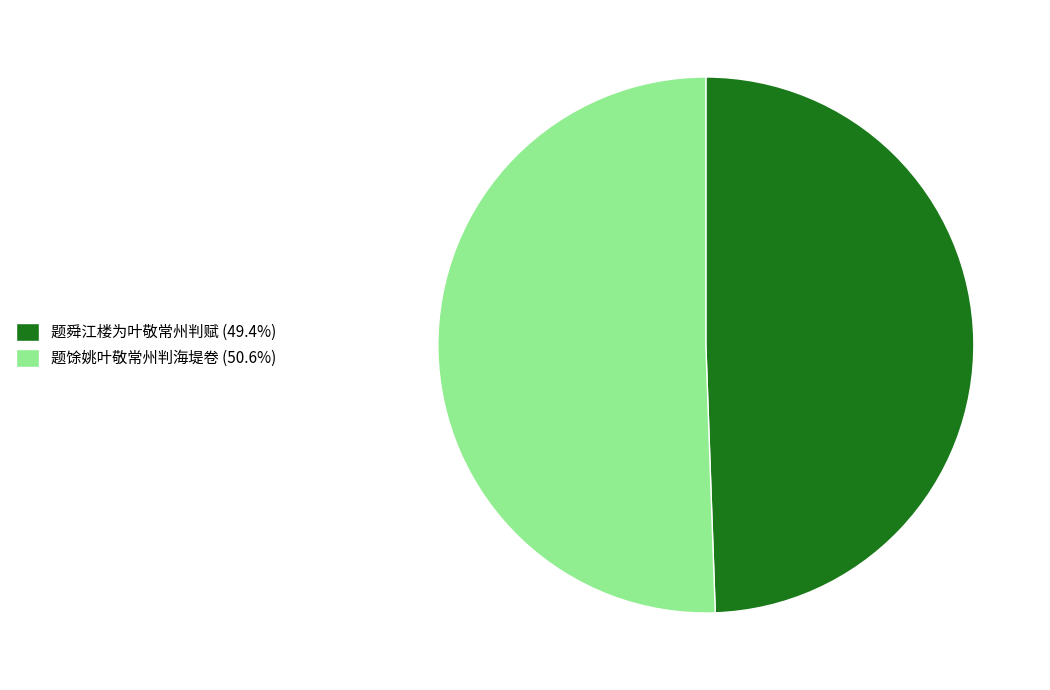

How many slices are in this pie chart?

2